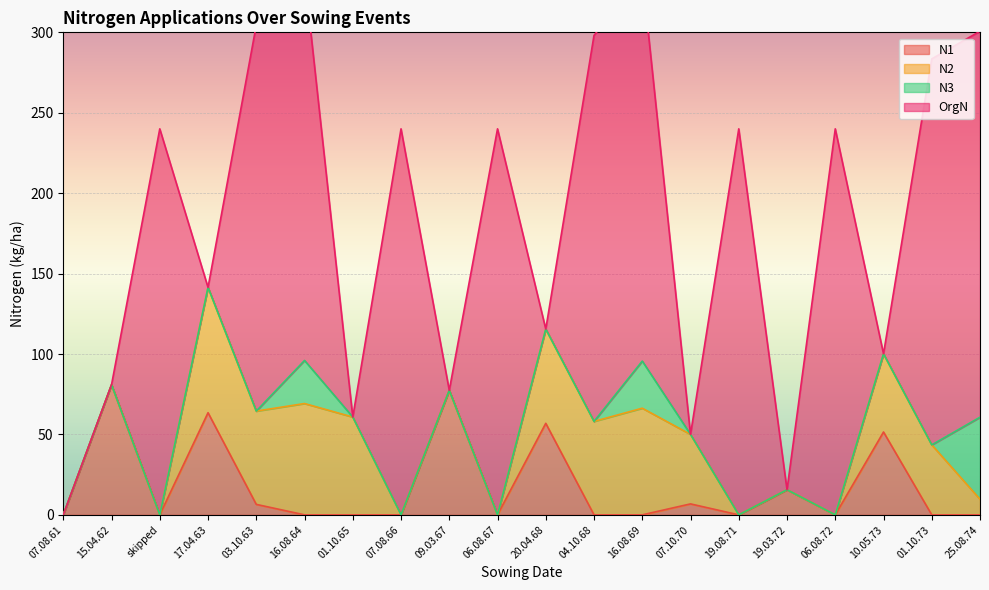

True or false: N1 has a value of 0.0 at 06.08.67.

True